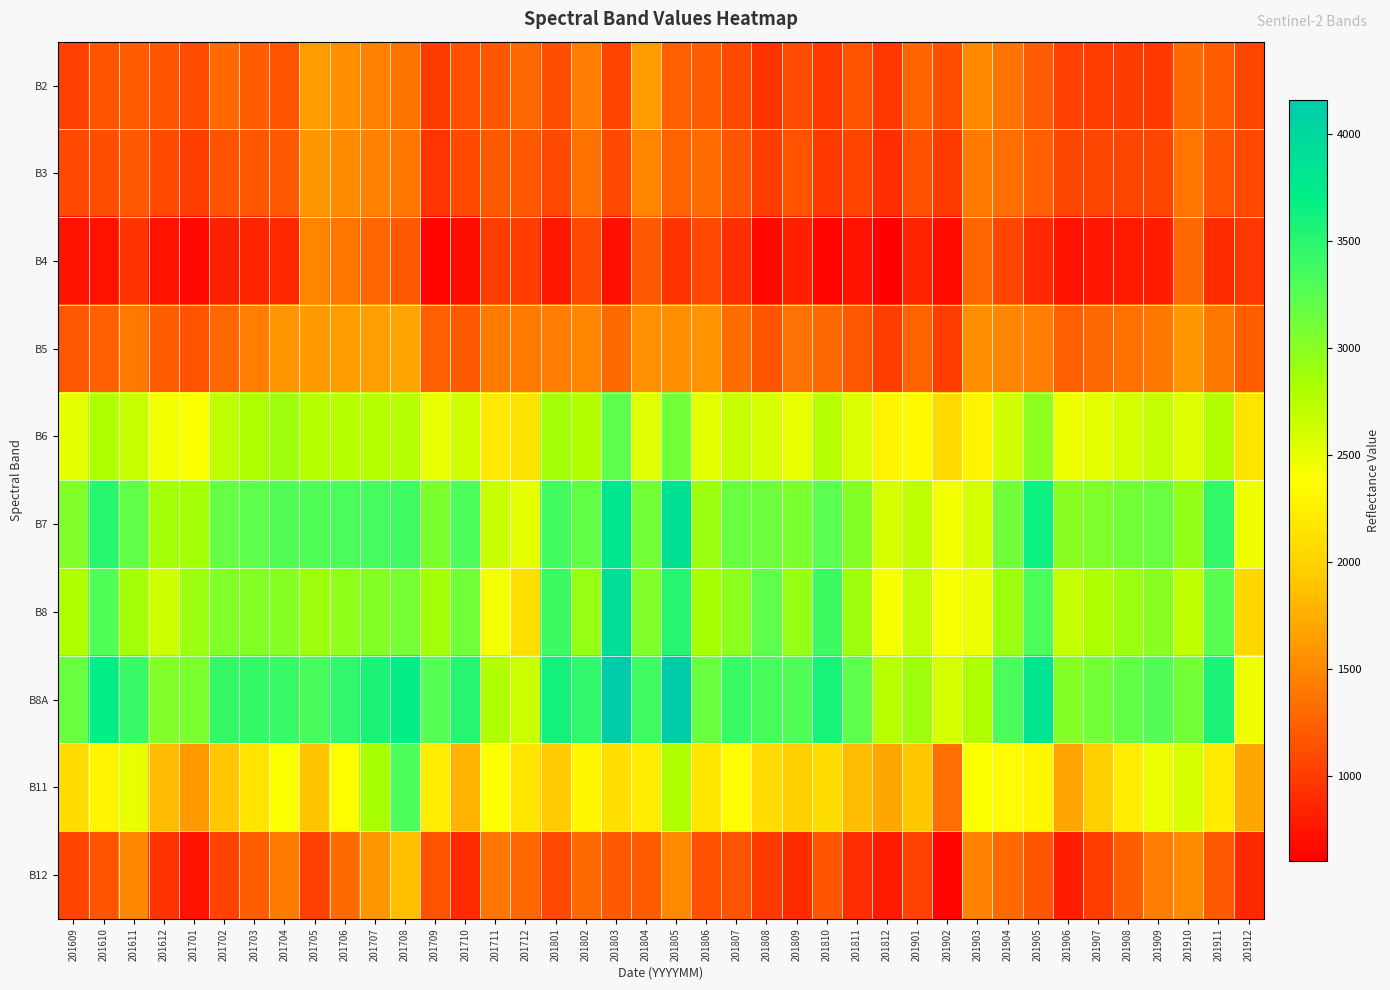

Which has a higher value, 201811 or 201710?

201811